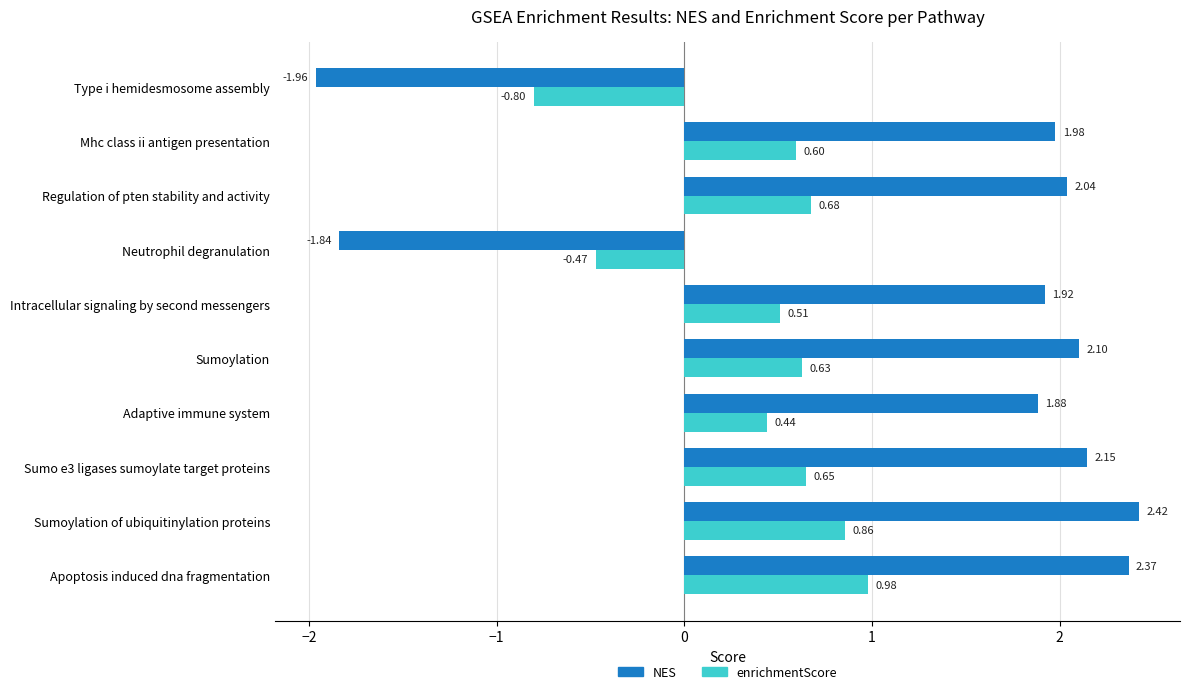

At which category is the sum across all series the highest?

Apoptosis induced dna fragmentation